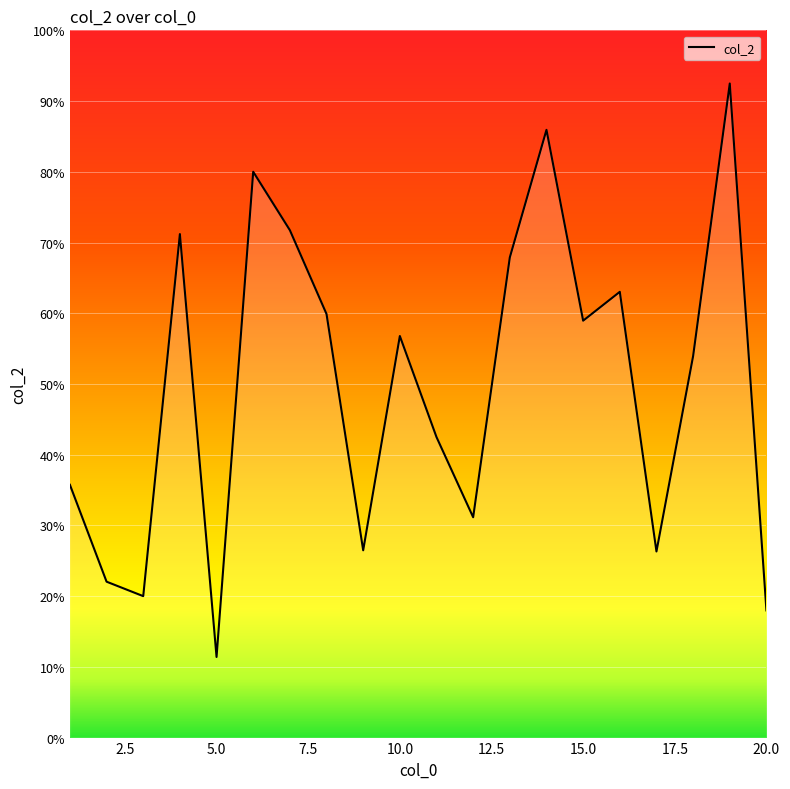

What is the maximum value shown in the chart?

92.5